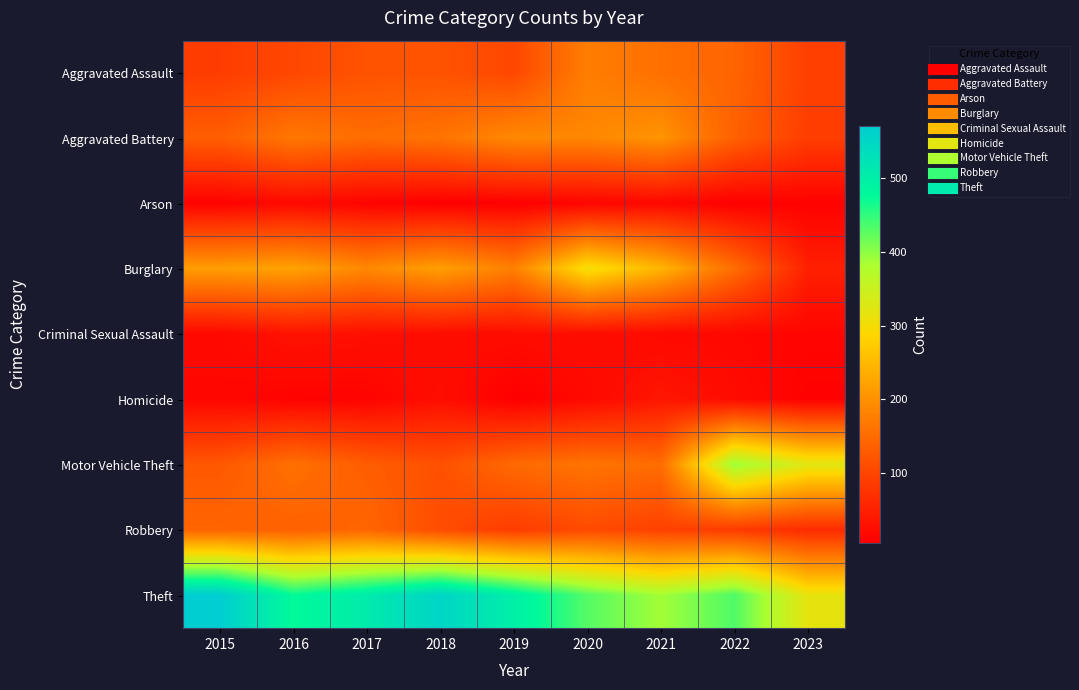

Which series changed the most between 2015 and 2016?

Theft